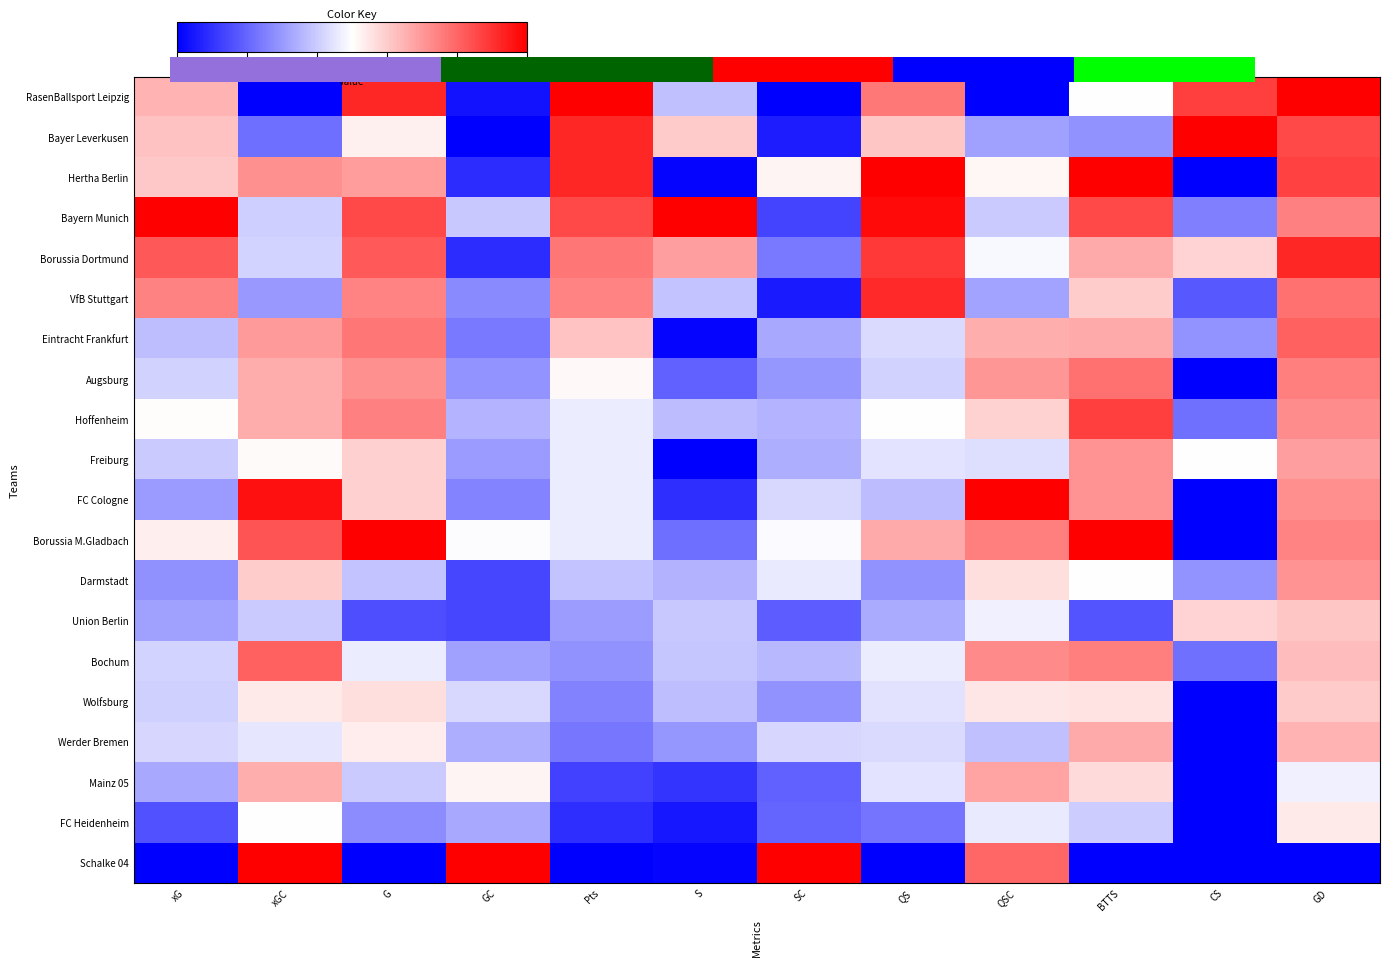

How many categories are shown in the chart?

12